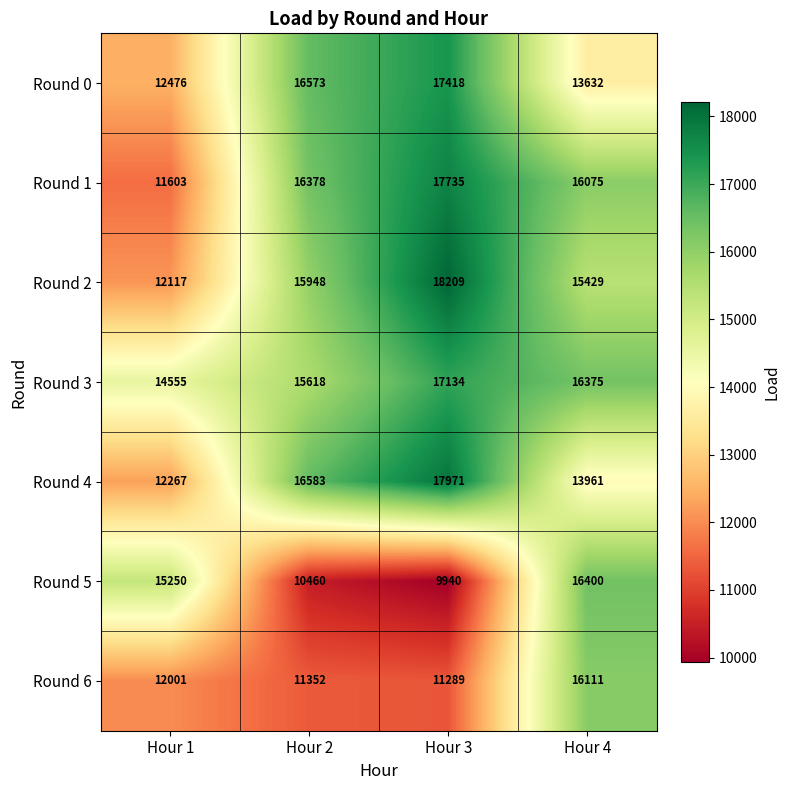

True or false: Round 3 has a value of 5078 at Hour 3.

False